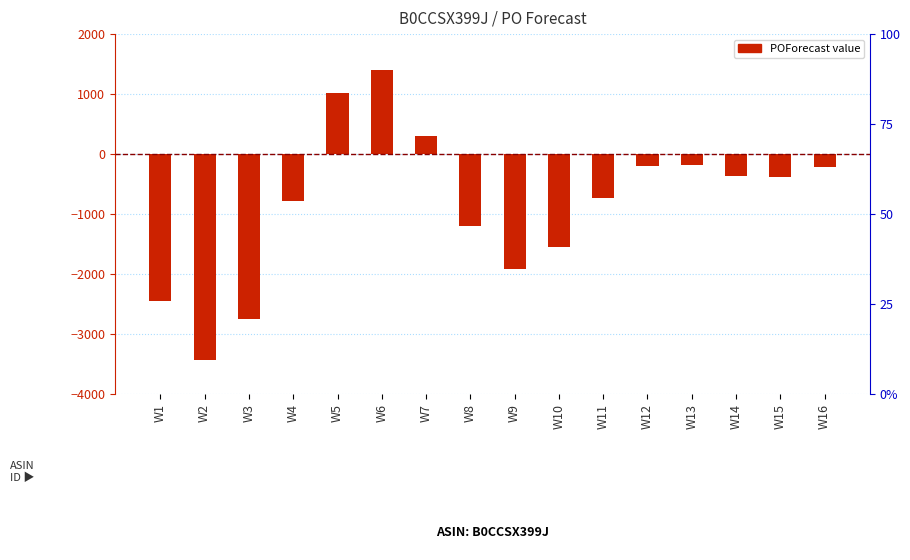

What is the sum of all values?

-13438